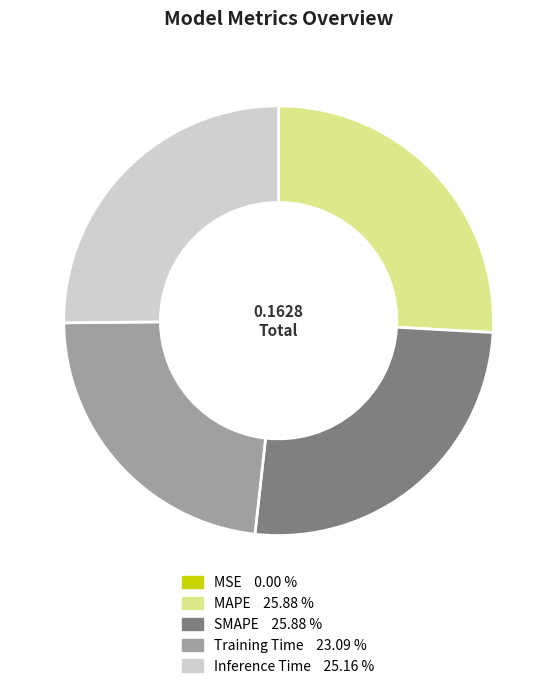

Combined, do MAPE and Training Time account for over 50%?

No